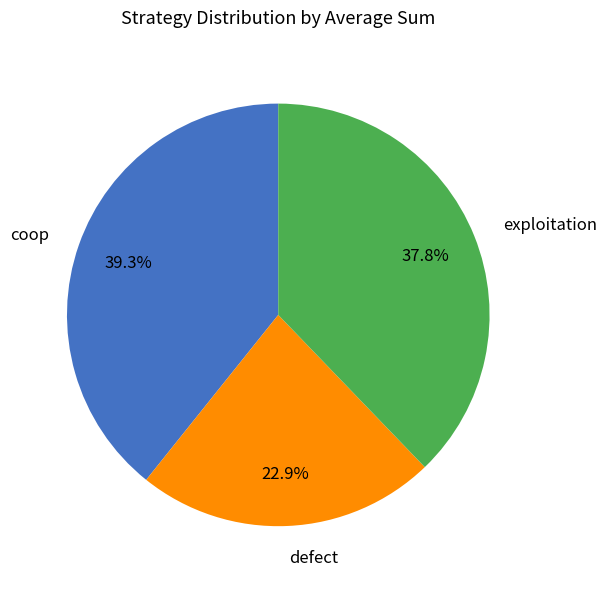

Count the number of slices in the pie.

3